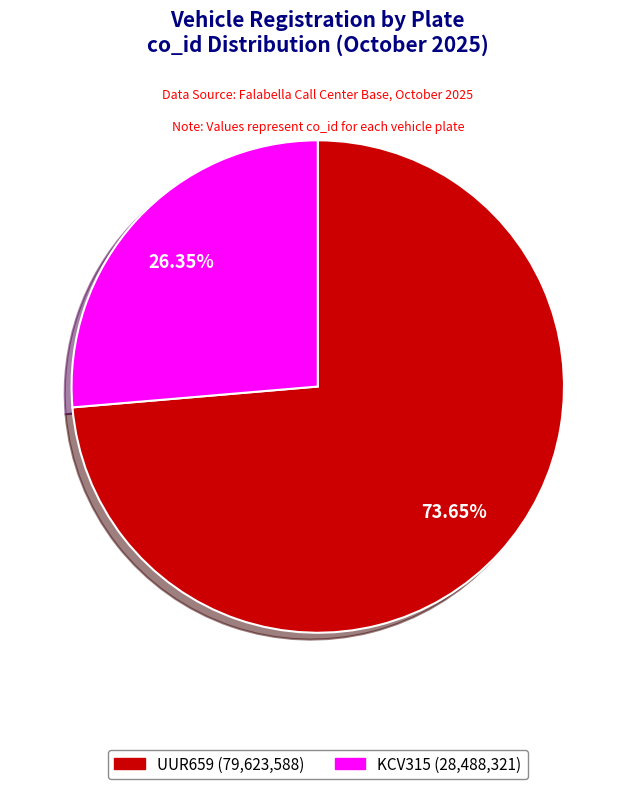

Is the sum of KCV315 and UUR659 greater than half?

Yes